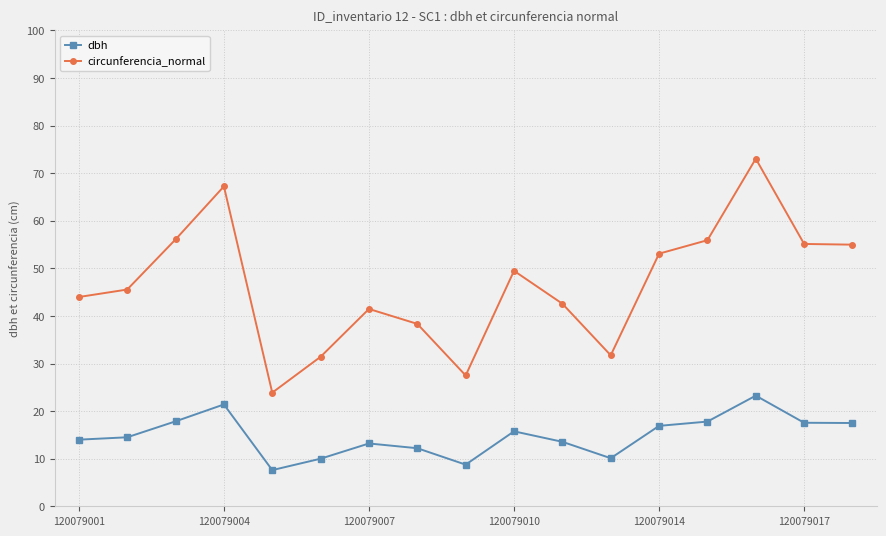

How many categories are shown in the chart?

17